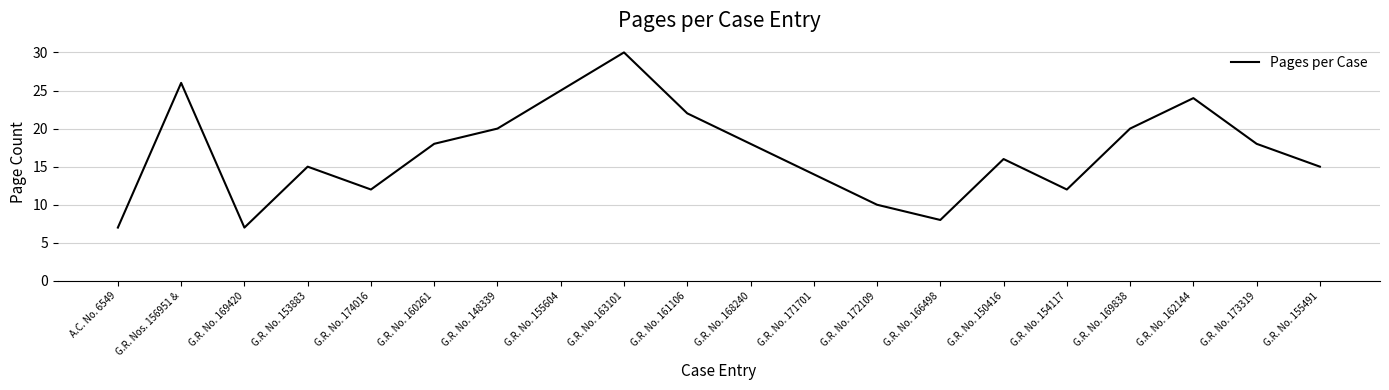

Does the chart have visible grid lines?

Yes